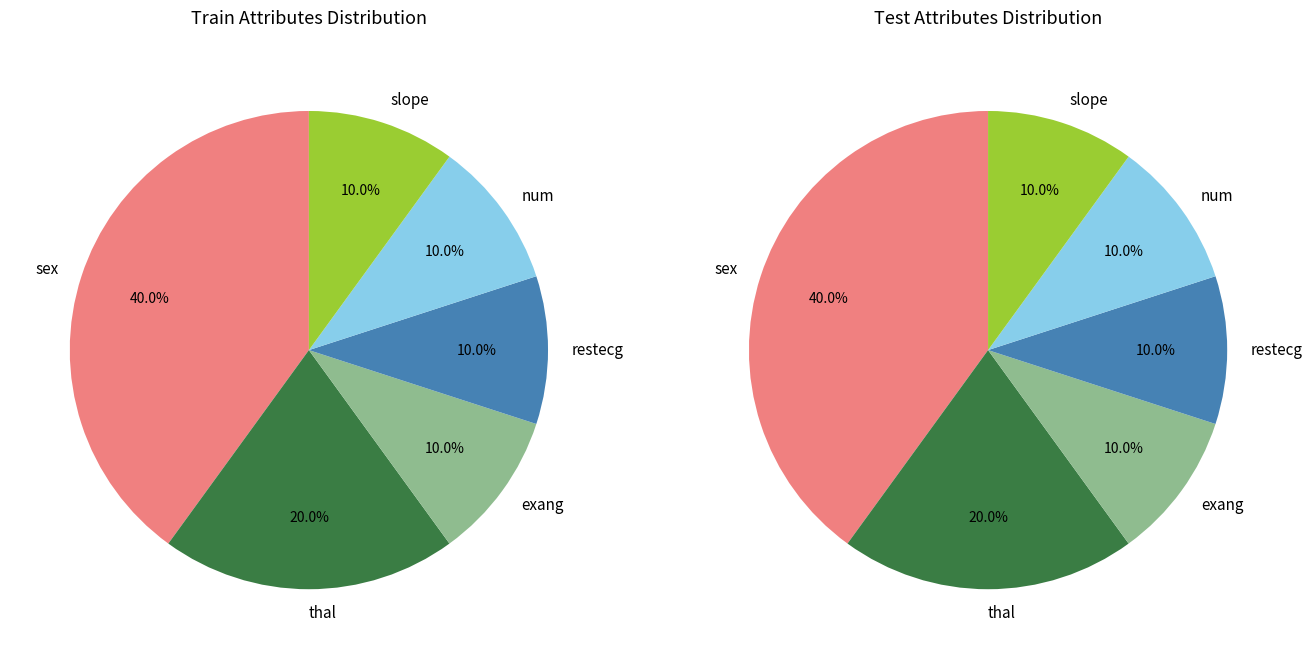

Is it true that thal is 34% of the pie?

False